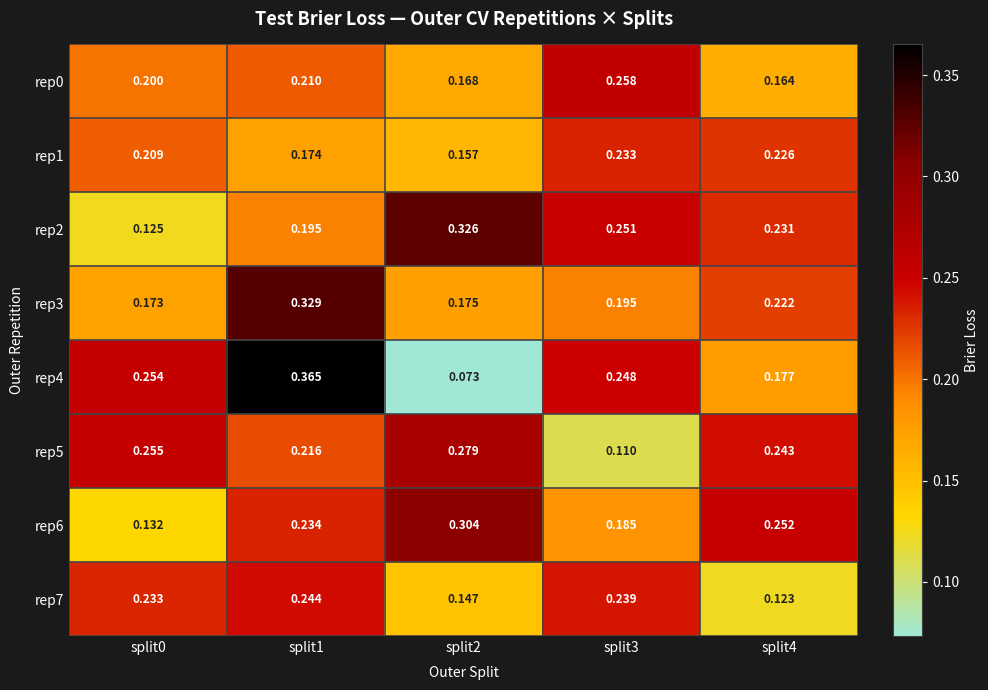

Is the value of rep4 at split2 greater than the value of rep1 at split1?

No